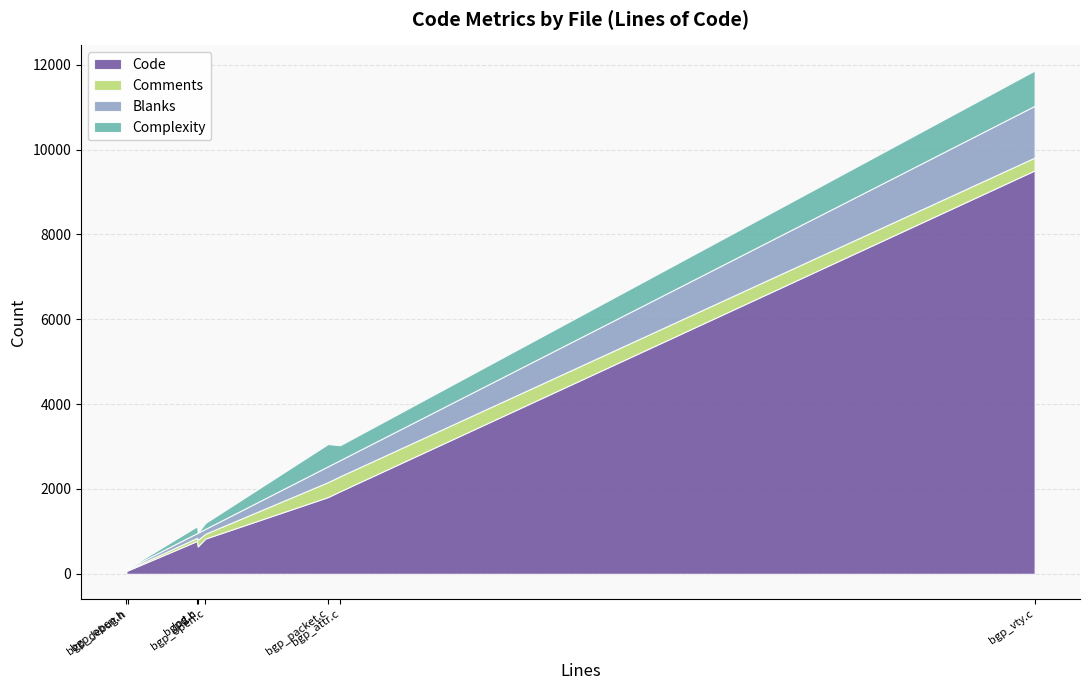

Which label corresponds to the largest value in the chart?

bgp_vty.c